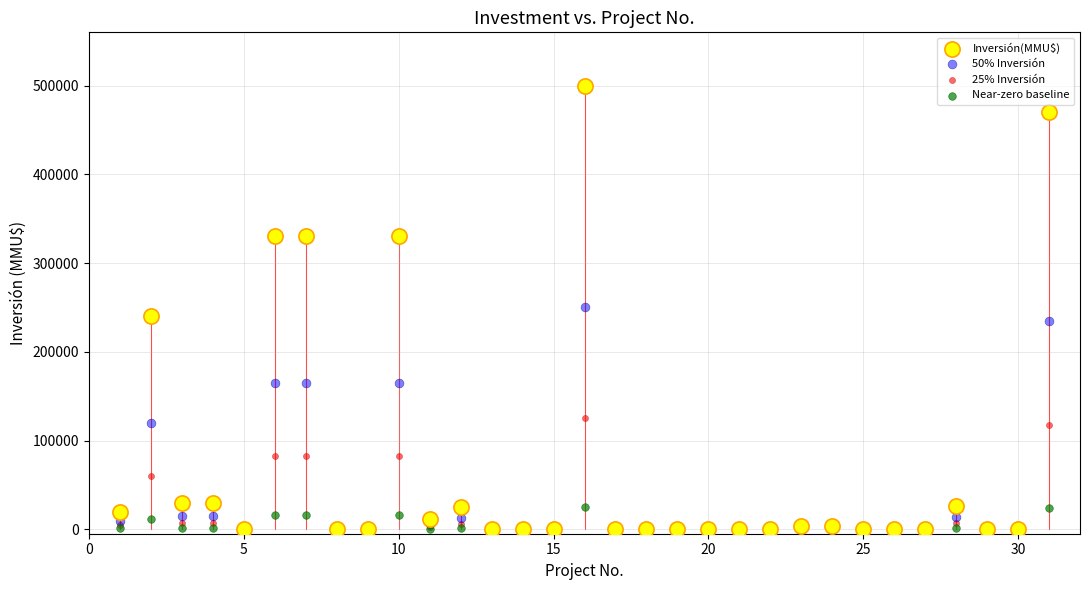

Which series contains the highest Y value?

Inversión(MMU$)